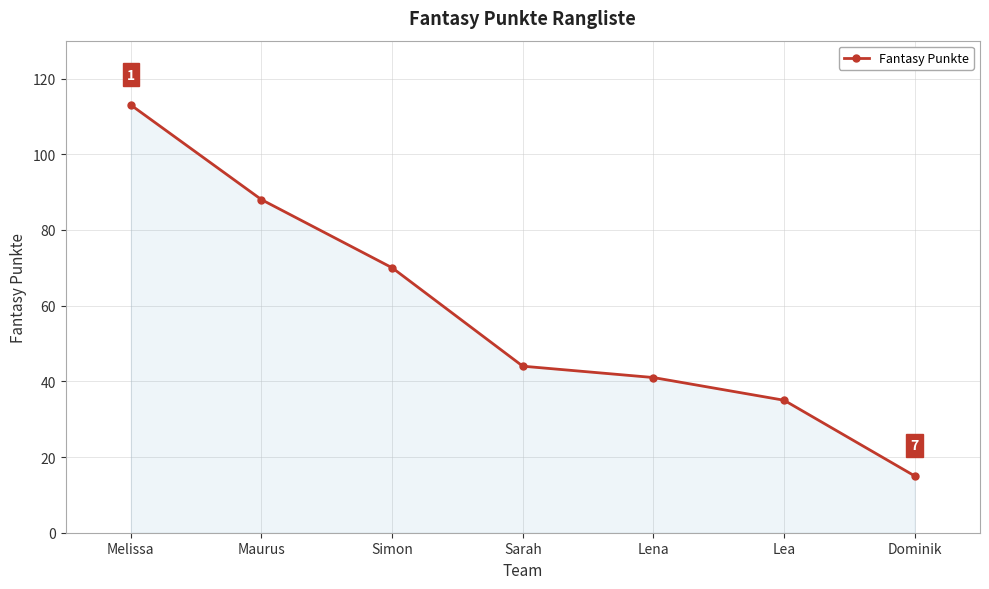

What is the smallest value displayed?

15